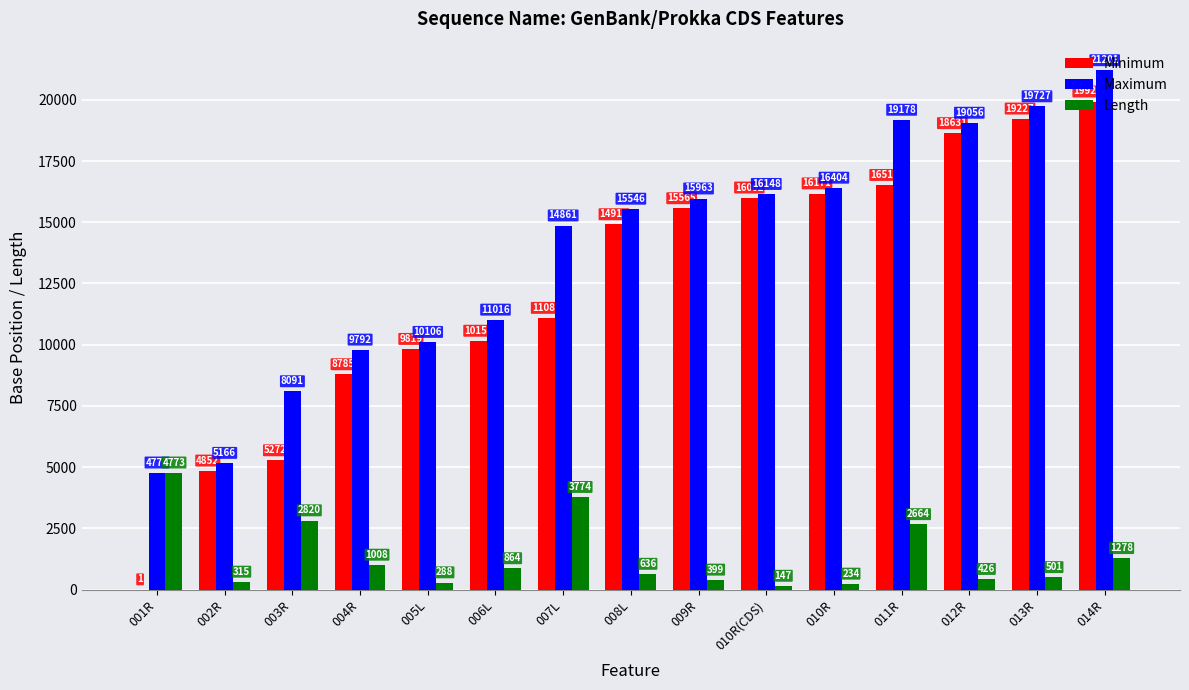

Are the bars grouped side by side (vs. stacked)?

Yes